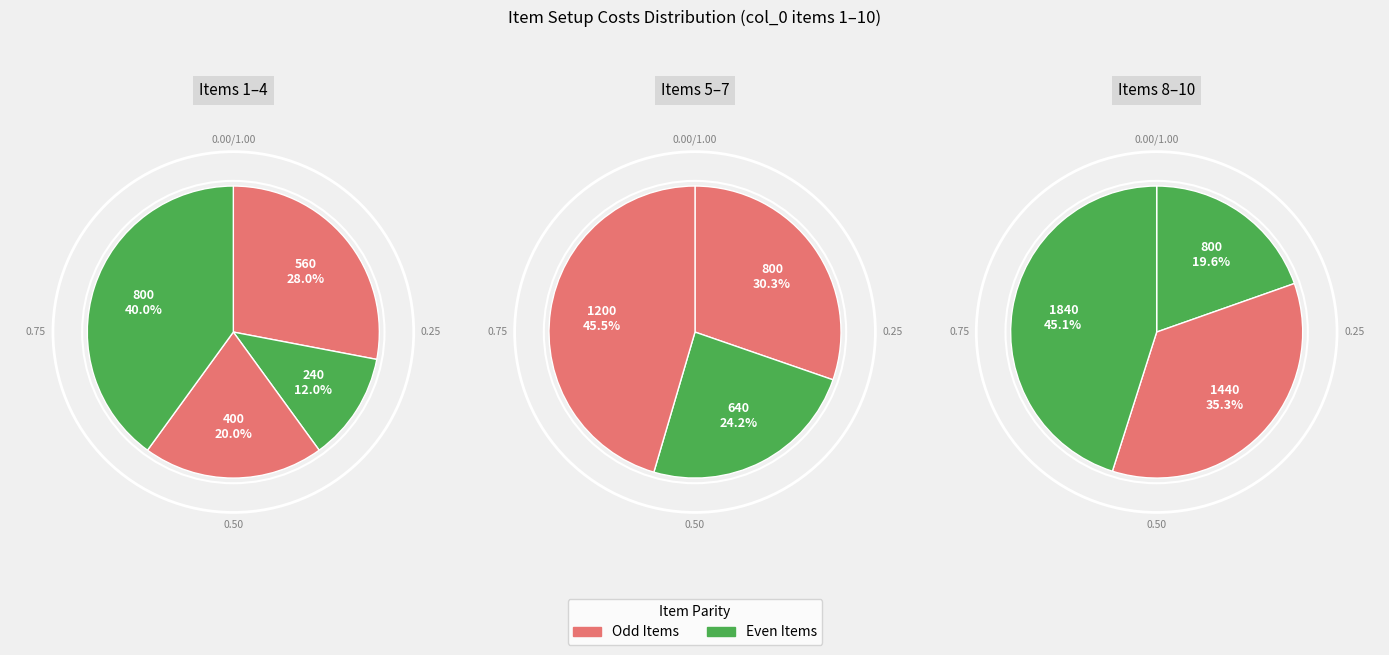

Rank the categories by value from highest to lowest.

10, 9, 7, 4, 5, 8, 6, 1, 3, 2